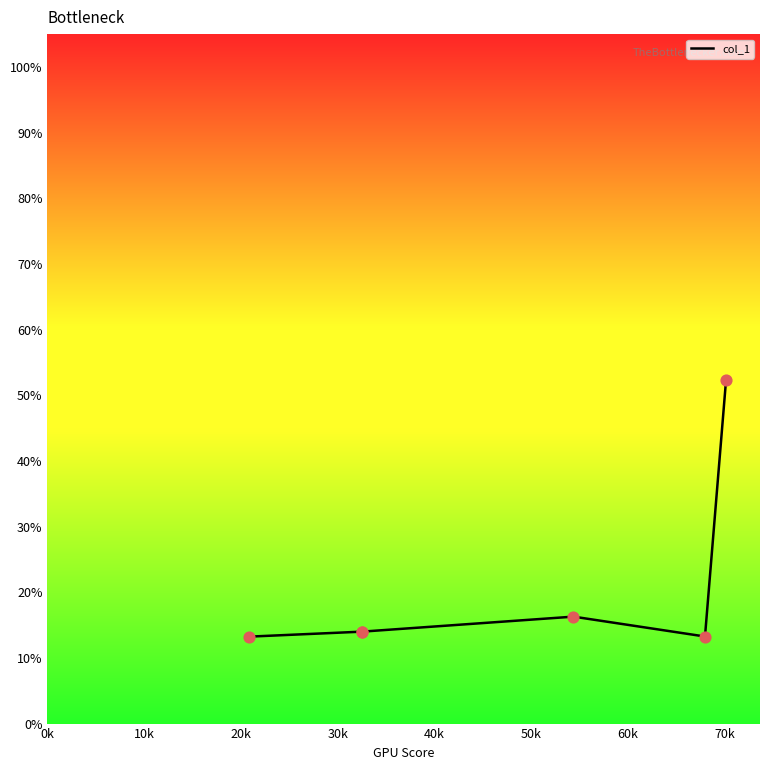

What is the change in value from 10k to 30k?

+2.3